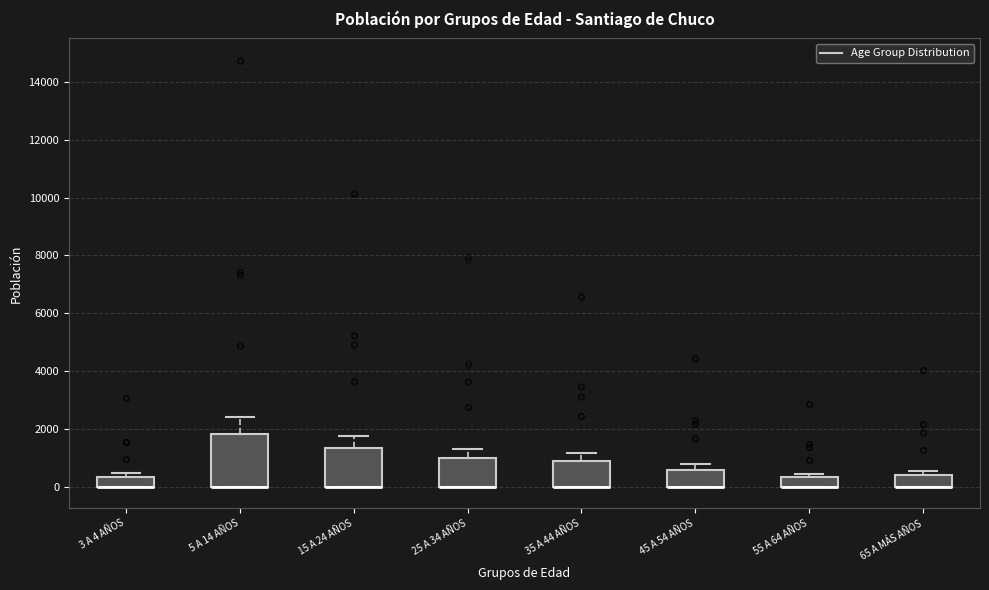

Reading left to right, read every box against the y-axis: the position of its median line, the range the box covers, and the ends of its whiskers. The values are not printed on the chart, so give them approximately, as read against the axis.

3 A 4 AÑOS: median 0 (drawn on the box's lower edge), box 0 to 400, whiskers 0 to 400 (just above the box's upper edge)
5 A 14 AÑOS: median 0 (drawn on the box's lower edge), box 0 to 1800, whiskers 0 to 2400
15 A 24 AÑOS: median 0 (drawn on the box's lower edge), box 0 to 1400, whiskers 0 to 1800
25 A 34 AÑOS: median 0 (drawn on the box's lower edge), box 0 to 1000, whiskers 0 to 1200
35 A 44 AÑOS: median 0 (drawn on the box's lower edge), box 0 to 800, whiskers 0 to 1200
45 A 54 AÑOS: median 0 (drawn on the box's lower edge), box 0 to 600, whiskers 0 to 800
55 A 64 AÑOS: median 0 (drawn on the box's lower edge), box 0 to 400, whiskers 0 to 400 (just above the box's upper edge)
65 A MÁS AÑOS: median 0 (drawn on the box's lower edge), box 0 to 400, whiskers 0 to 600